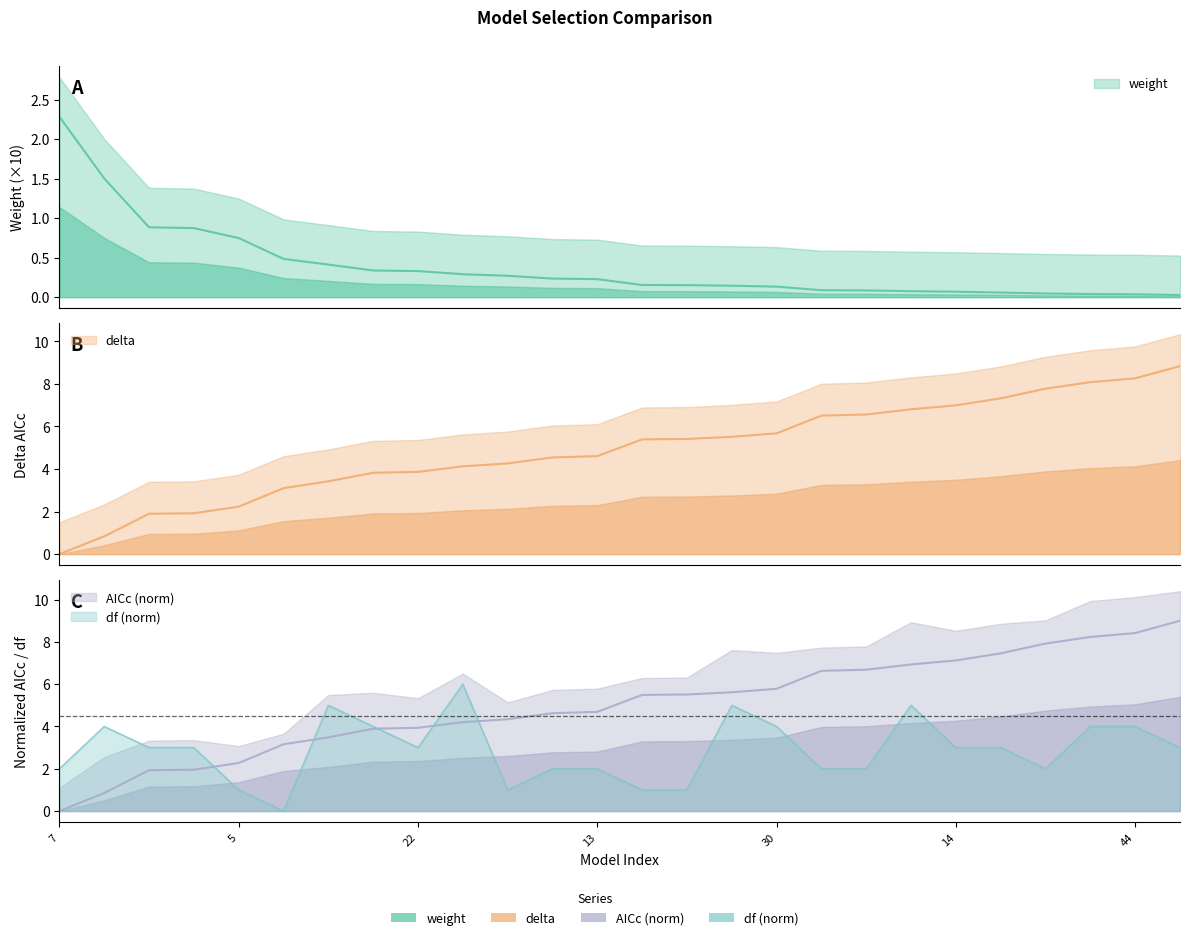

Reading right to left, transcribe all the data shown in this chart.

weight: 12=0.0	44=0.0	46=0.0	10=0.0	42=0.1	14=0.1	62=0.1	4=0.1	11=0.1	30=0.1	48=0.1	9=0.2	2=0.2	13=0.2	6=0.2	3=0.3	64=0.3	22=0.3	16=0.3	32=0.4	1=0.5	5=0.7	8=0.9	15=0.9	24=1.5	7=2.3
delta: 12=8.8	44=8.3	46=8.1	10=7.8	42=7.3	14=7.0	62=6.8	4=6.6	11=6.5	30=5.7	48=5.5	9=5.4	2=5.4	13=4.6	6=4.5	3=4.3	64=4.1	22=3.9	16=3.8	32=3.4	1=3.1	5=2.2	8=1.9	15=1.9	24=0.8	7=0.0
AICc: 12=9.0	44=8.4	46=8.2	10=7.9	42=7.5	14=7.1	62=6.9	4=6.7	11=6.6	30=5.8	48=5.6	9=5.5	2=5.5	13=4.7	6=4.6	3=4.3	64=4.2	22=3.9	16=3.9	32=3.5	1=3.2	5=2.3	8=2.0	15=1.9	24=0.9	7=0.0
df: 12=3.0	44=4.0	46=4.0	10=2.0	42=3.0	14=3.0	62=5.0	4=2.0	11=2.0	30=4.0	48=5.0	9=1.0	2=1.0	13=2.0	6=2.0	3=1.0	64=6.0	22=3.0	16=4.0	32=5.0	1=0.0	5=1.0	8=3.0	15=3.0	24=4.0	7=2.0